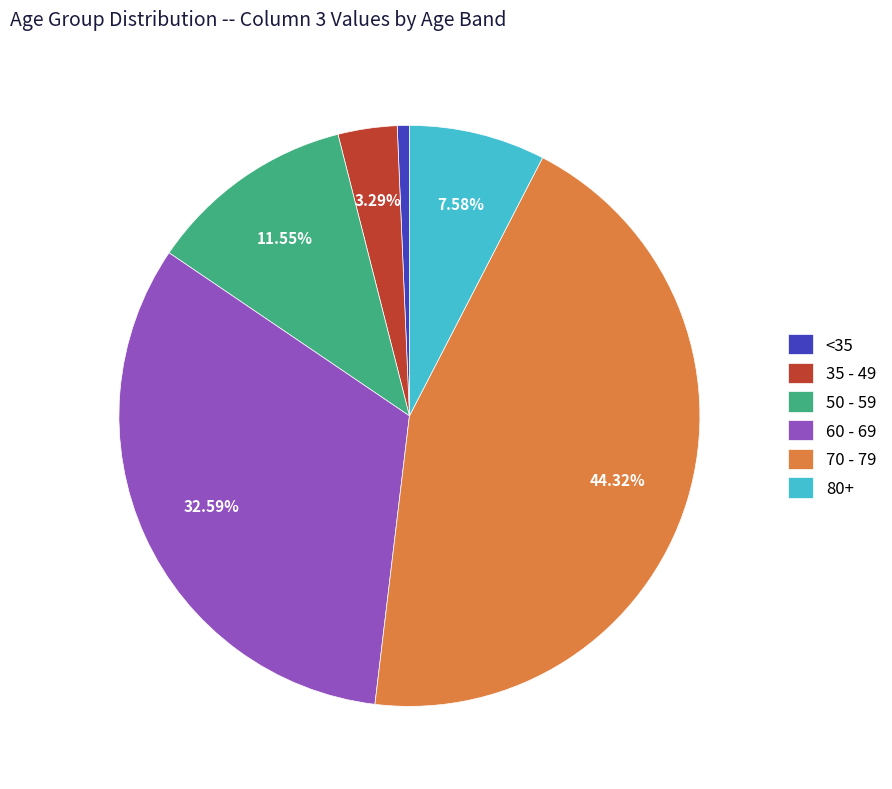

Is there a majority slice in this chart?

No